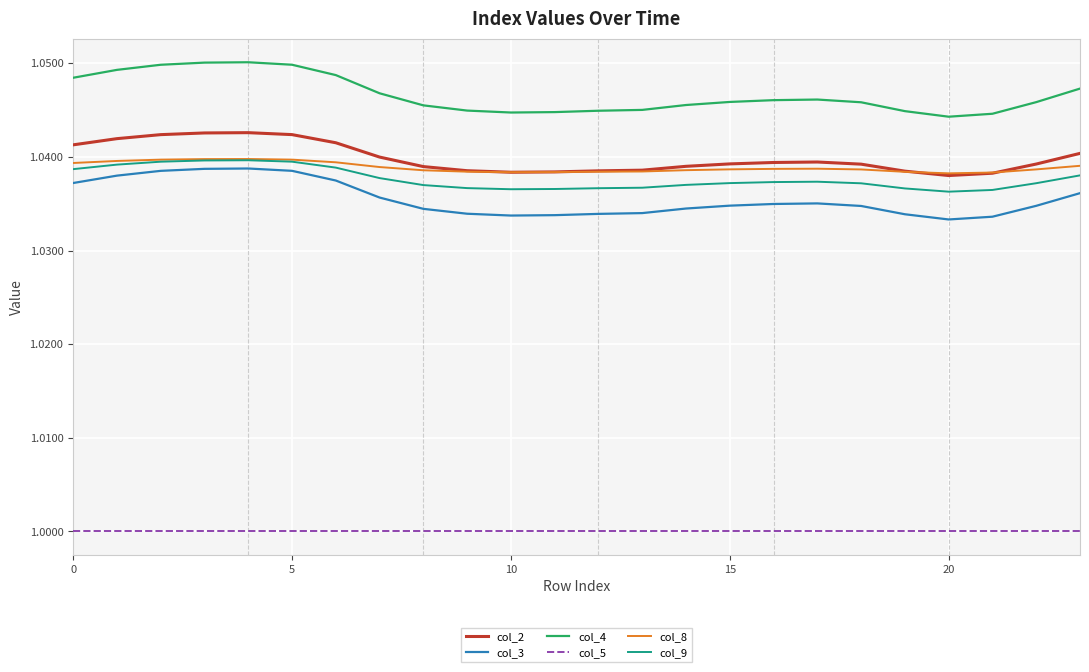

True or false: col_8 and col_4 intersect in this chart.

False